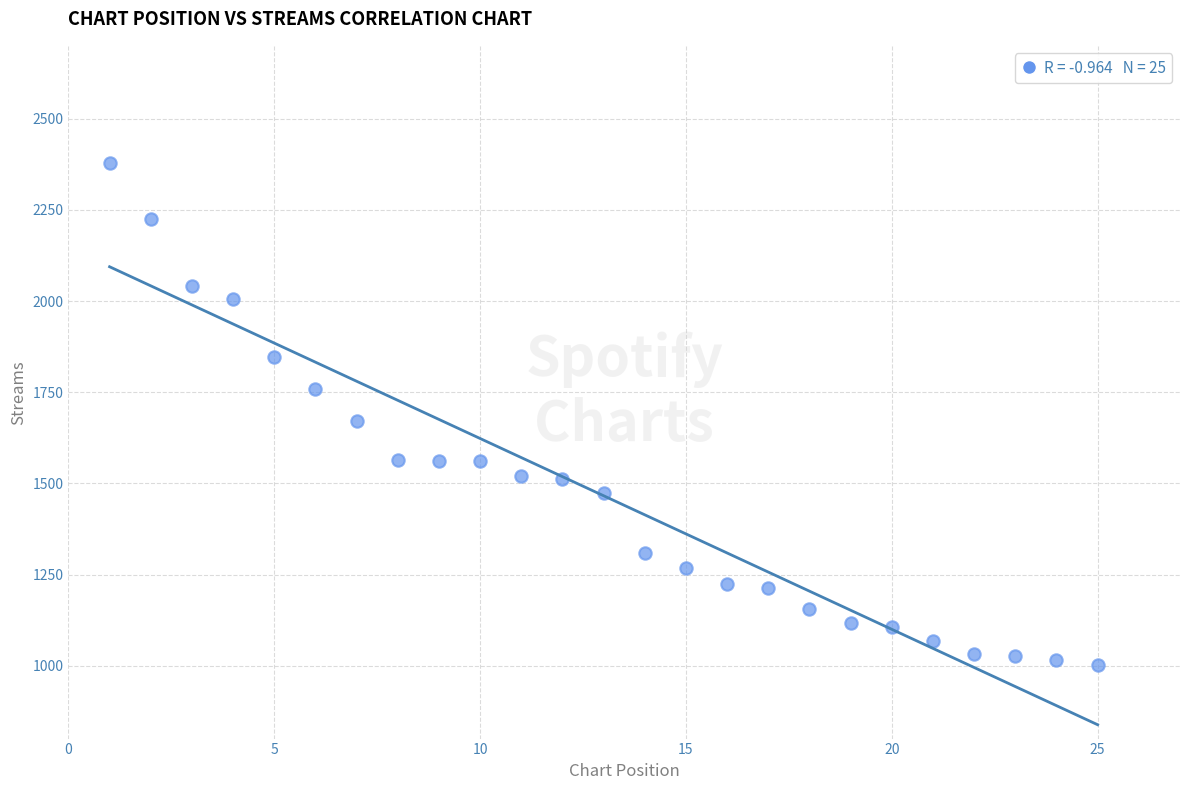

What Y value in the scatter plot is closest to 1690?

1671